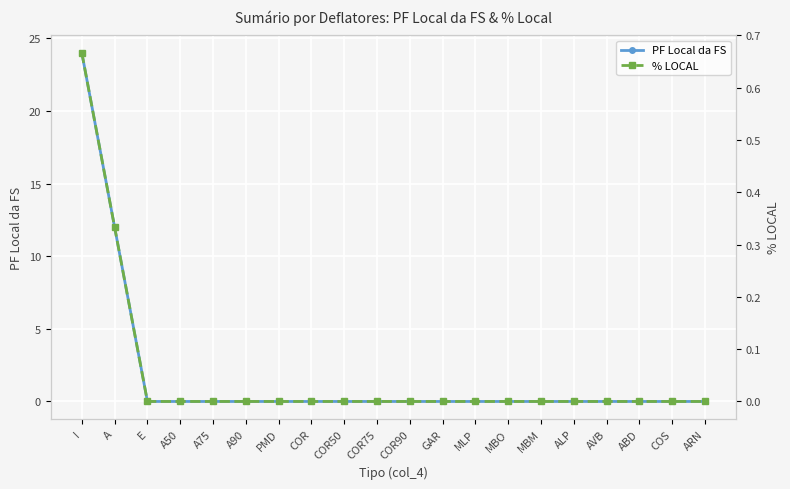

Is it true that PF Local da FS equals 13.7 at ABD?

False